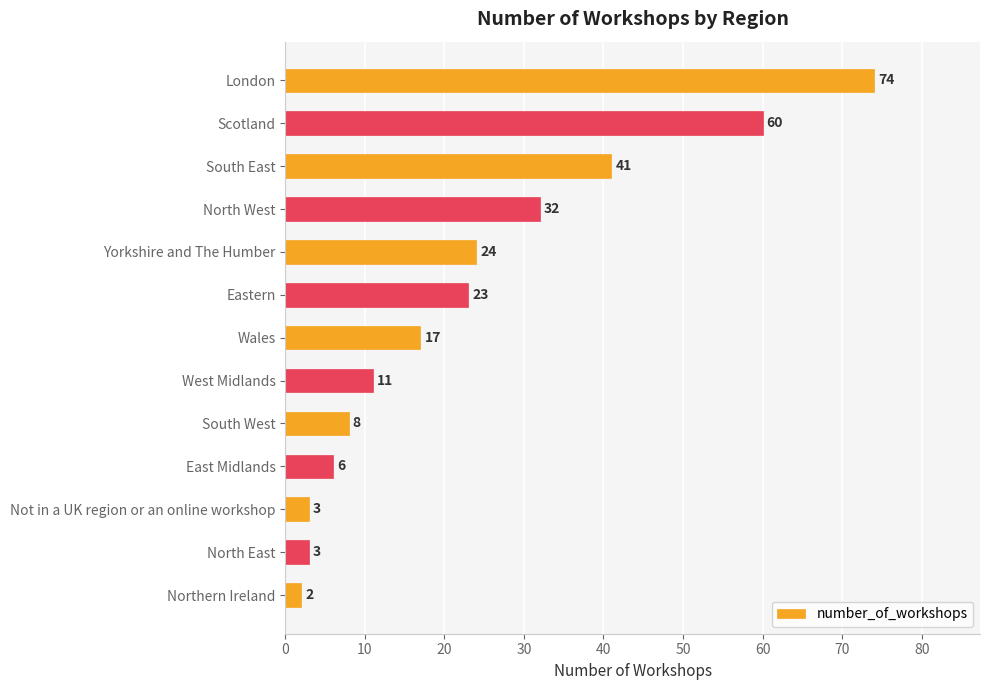

What value does the data have at London?

74